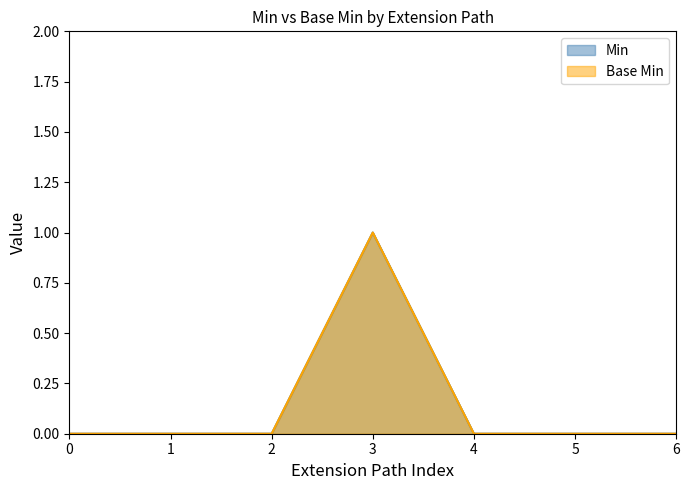

Reading left to right, extract all data points from this chart.

Min: 0	0	0	1	0	0	0
Base Min: 0	0	0	1	0	0	0